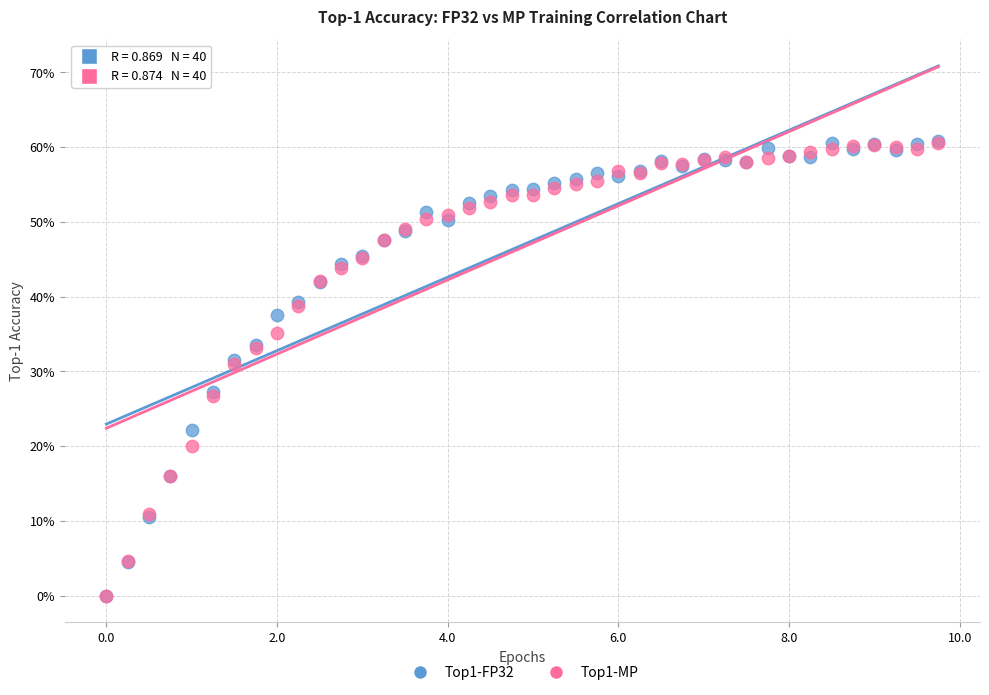

Which series has the largest Y range (max minus min)?

Top1-FP32